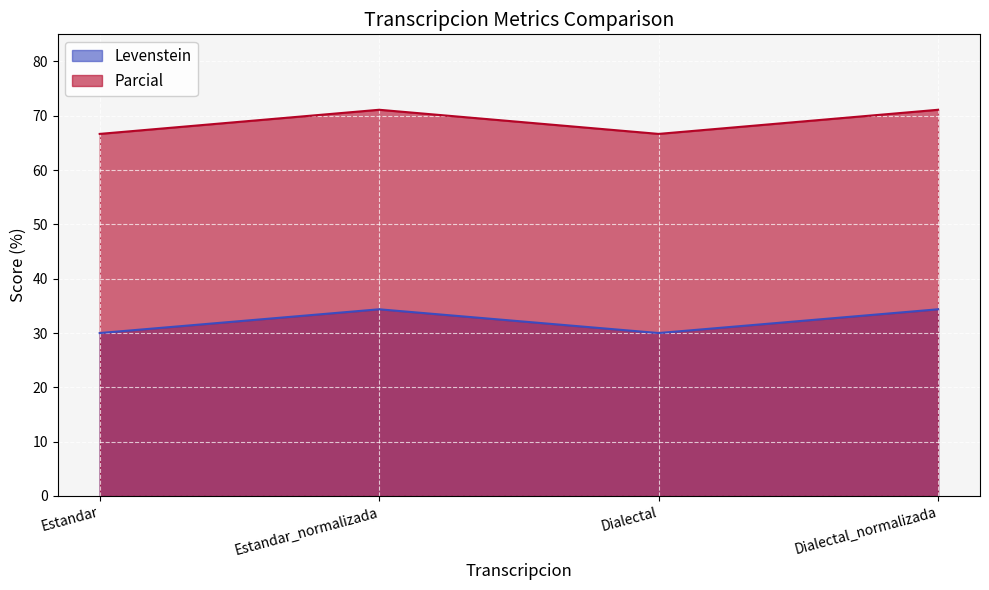

True or false: Levenstein has more than 2 points higher than both neighbors.

False